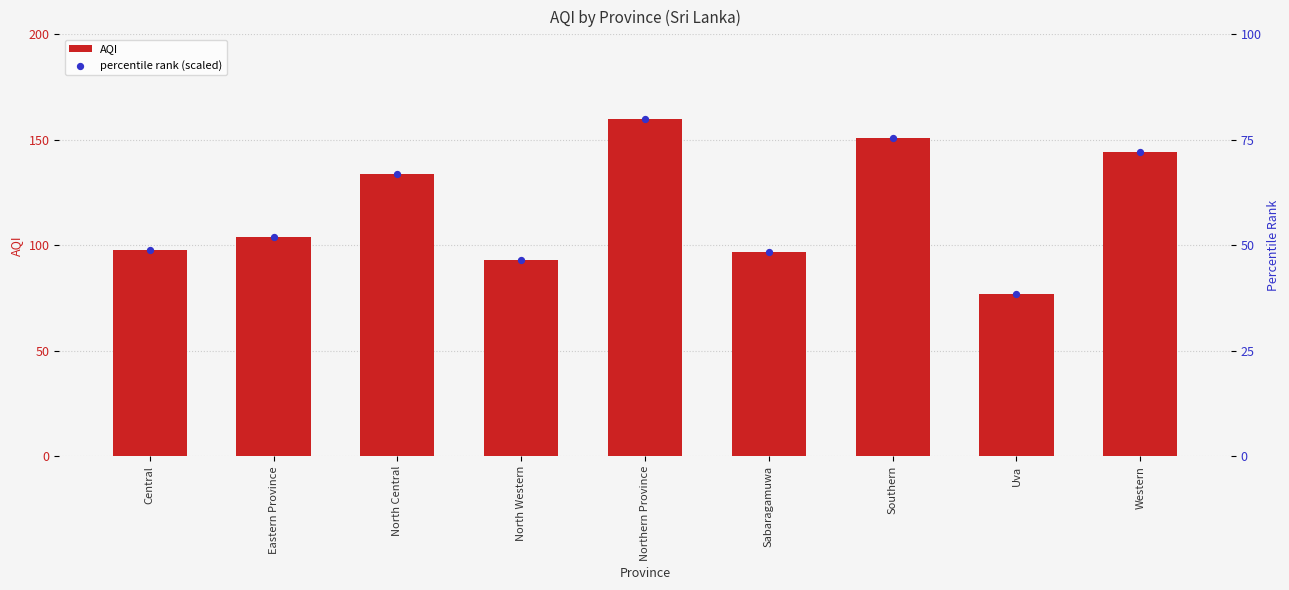

What are all the series names shown in the legend?

AQI, percentile rank (scaled)